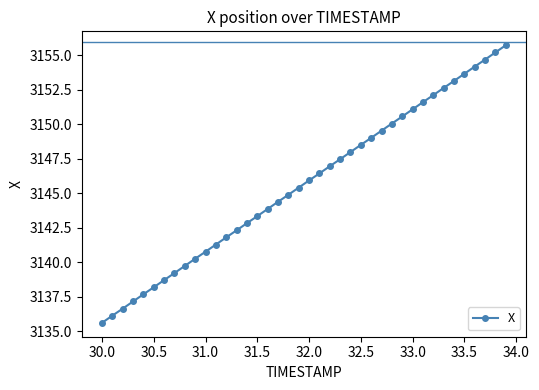

What is the sum of all values?

125826.7